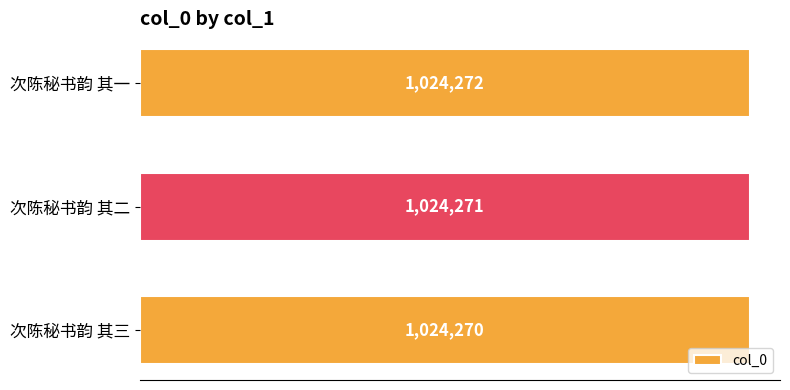

What is the minimum value shown in the chart?

1024270